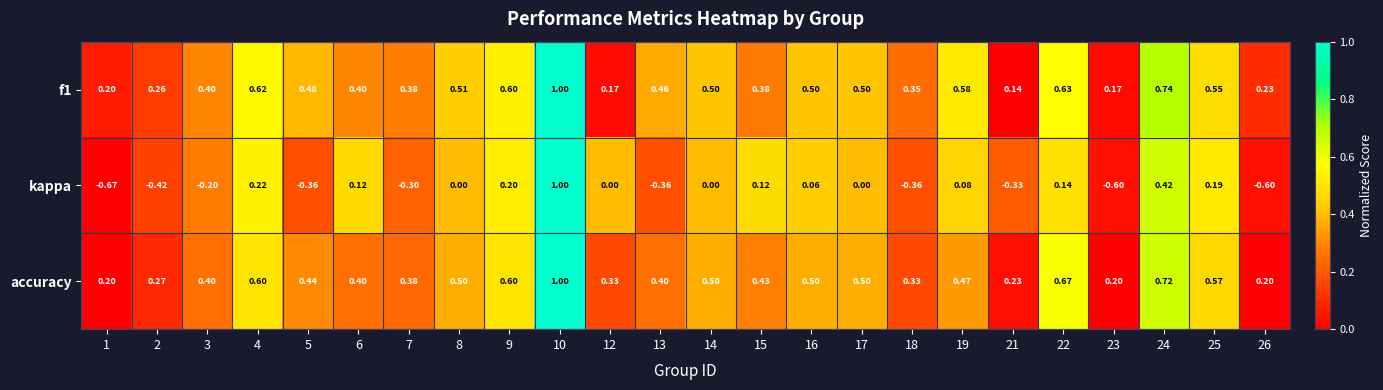

Is the value of kappa at 22 greater than the value of f1 at 10?

No